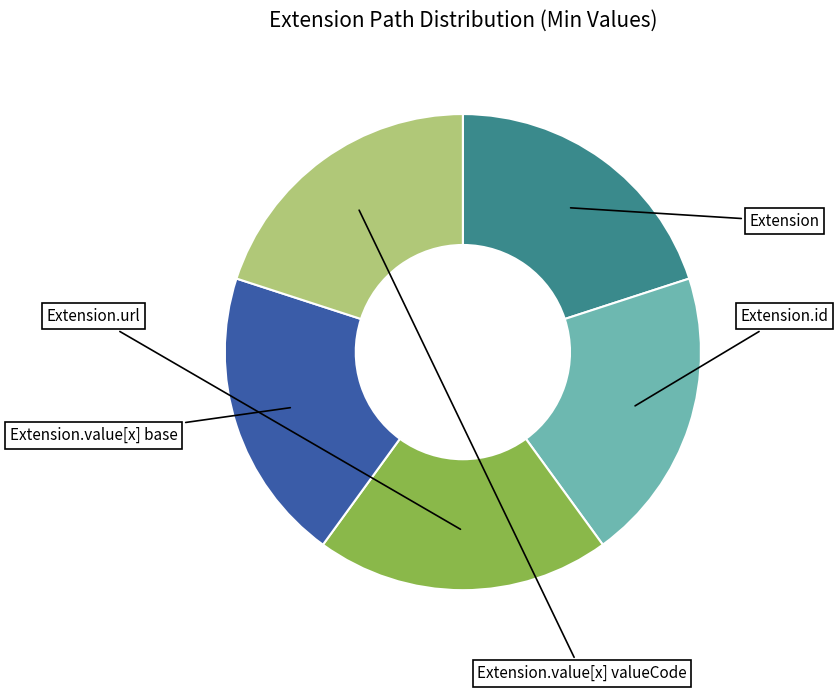

Is there any slice that represents more than half of the pie?

No